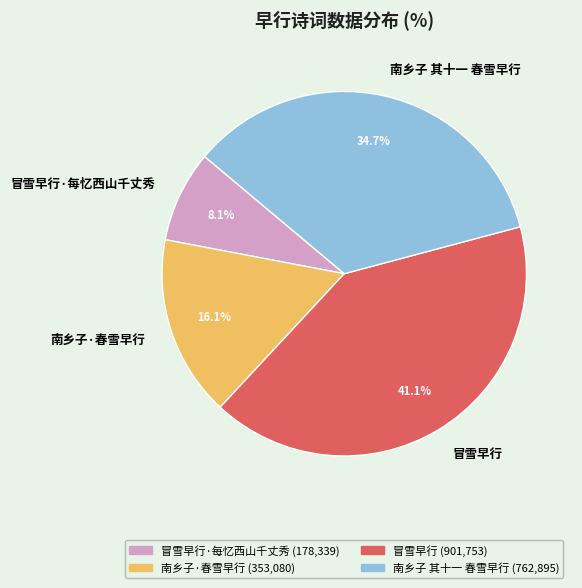

The 冒雪早行 slice represents 49% of the pie. True or false?

False